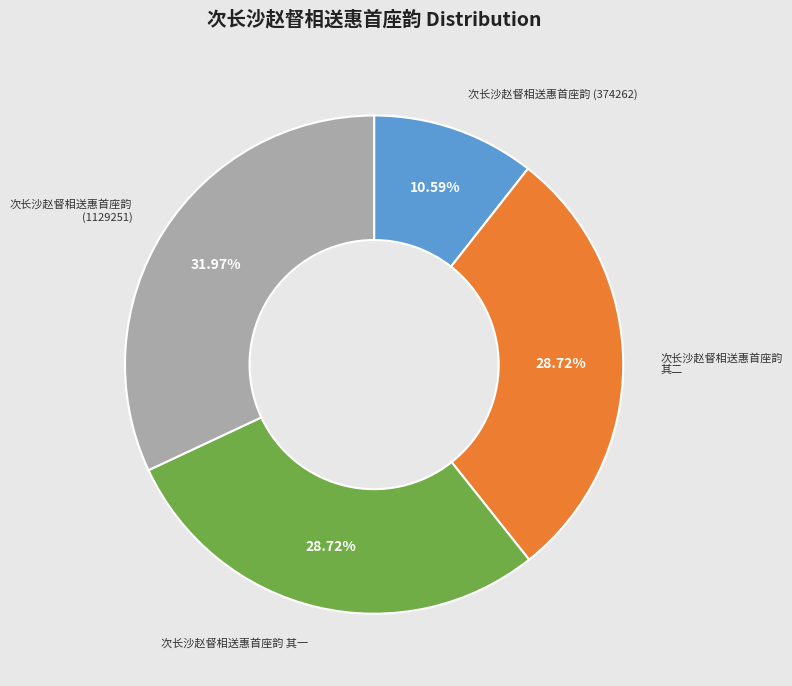

To the nearest percent, what percentage of the pie is 次长沙赵督相送惠首座韵 (1129251)?

32%